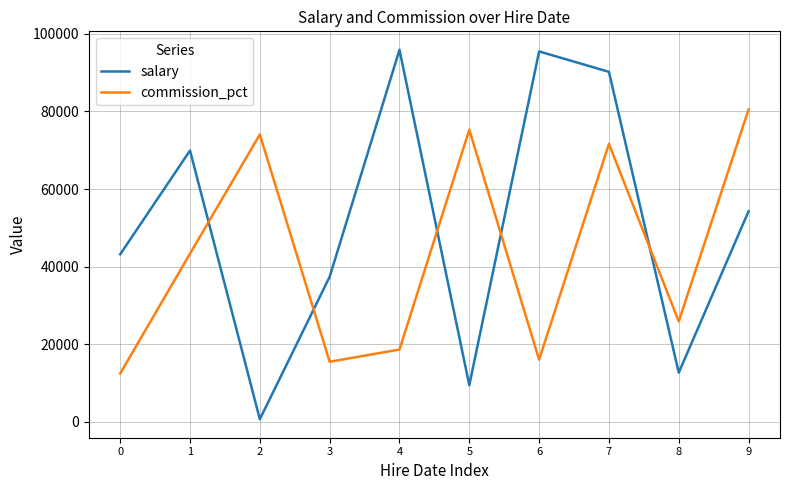

What is the spread (max minus min) of values at 4?

77335